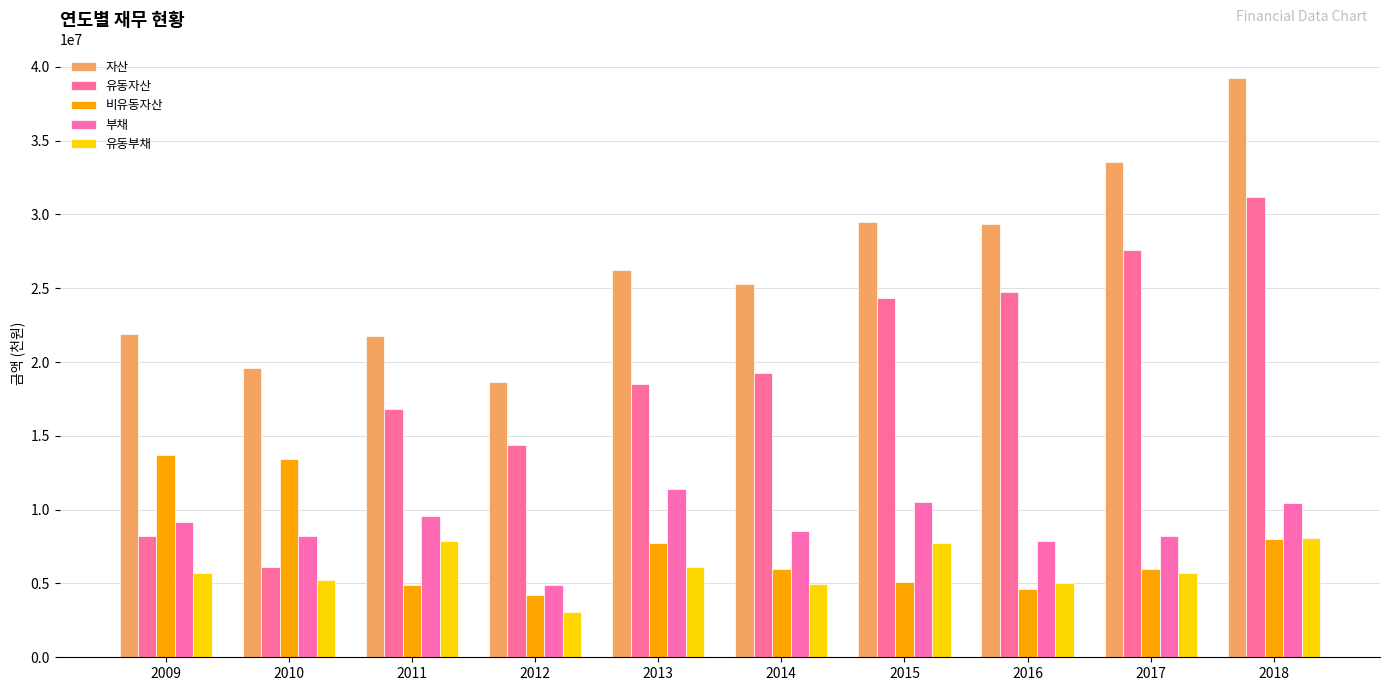

At how many categories does at least one series exceed 38493917?

1